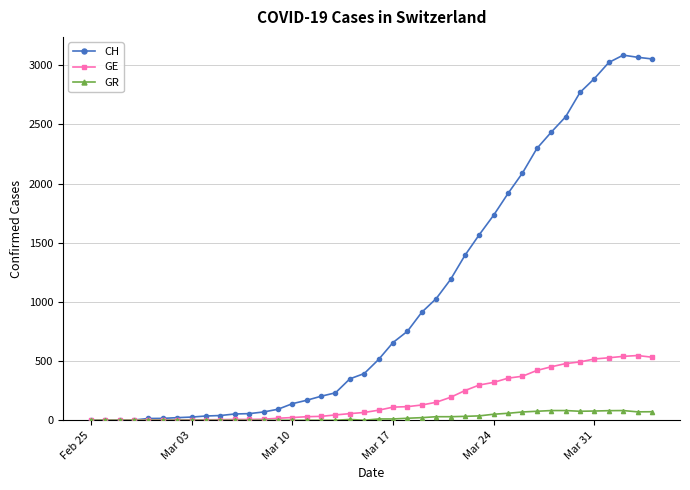

Which series has the largest range (max minus min)?

CH